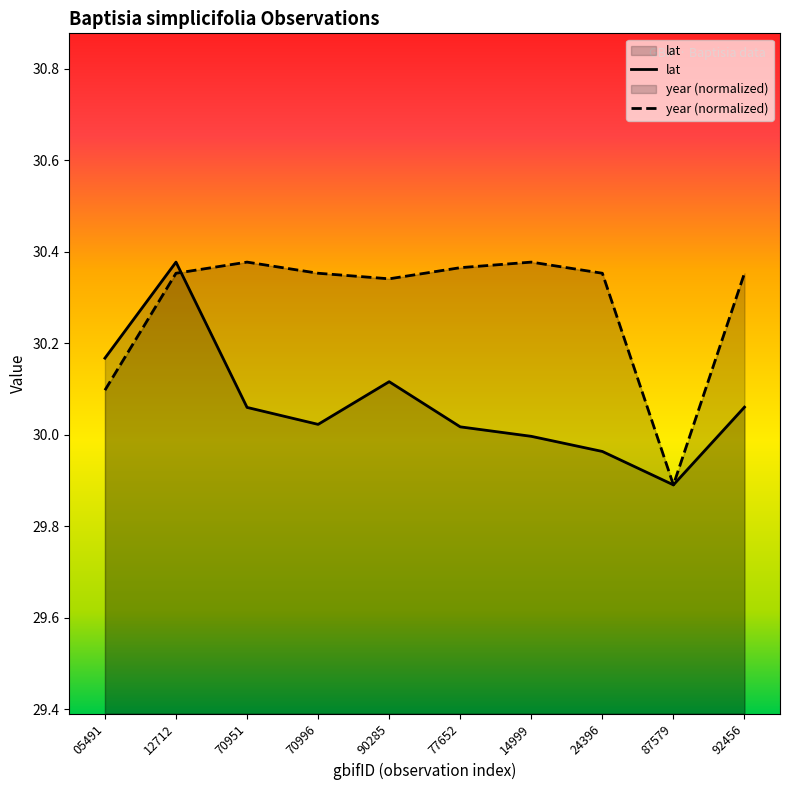

The year (normalized) series shows 14.3 at 24396. True or false?

False